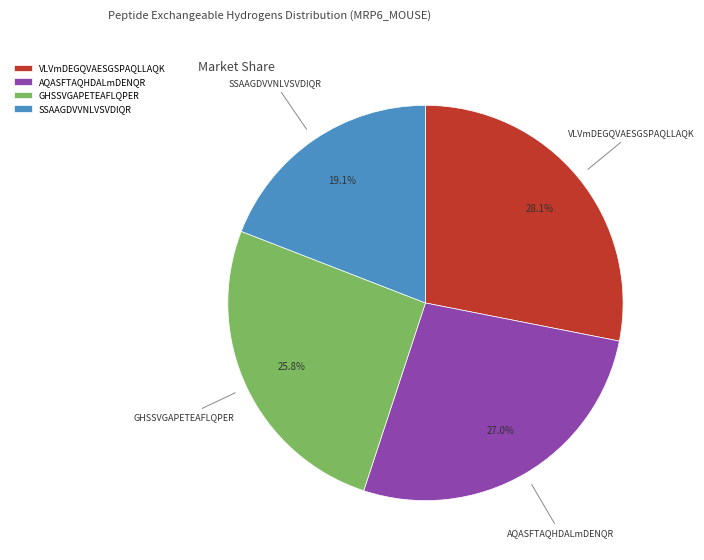

Rank the categories by value from highest to lowest.

VLVmDEGQVAESGSPAQLLAQK, AQASFTAQHDALmDENQR, GHSSVGAPETEAFLQPER, SSAAGDVVNLVSVDIQR